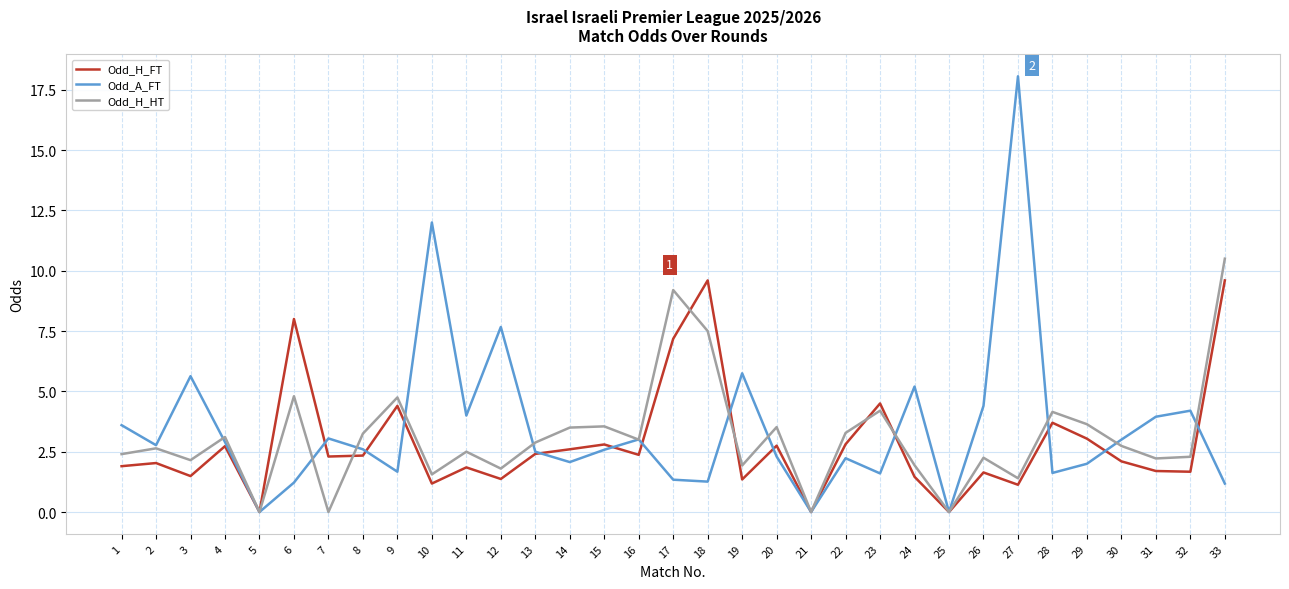

The Odd_H_FT series shows 2.8 at 22. True or false?

True